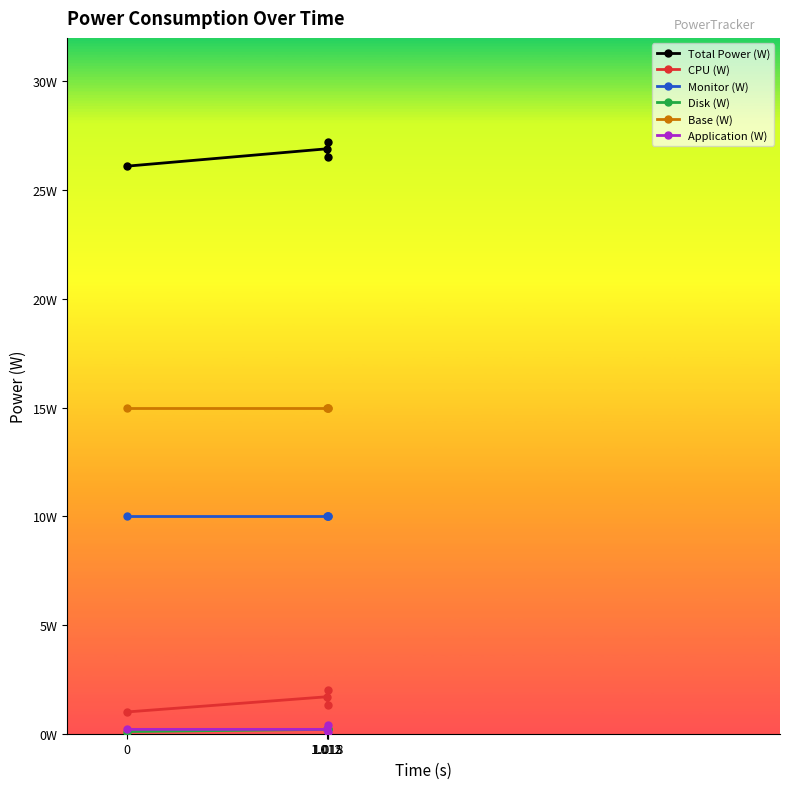

The value of Total Power (W) at 0 is 26.1. True or false?

True